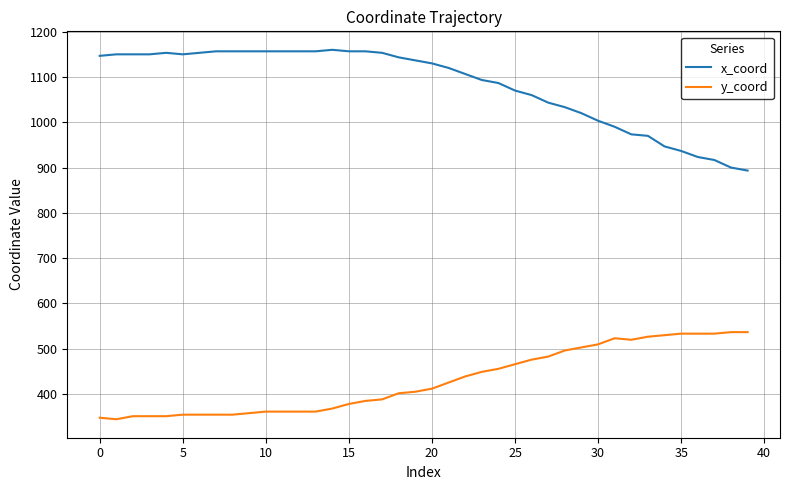

Which series has the widest spread of values?

x_coord